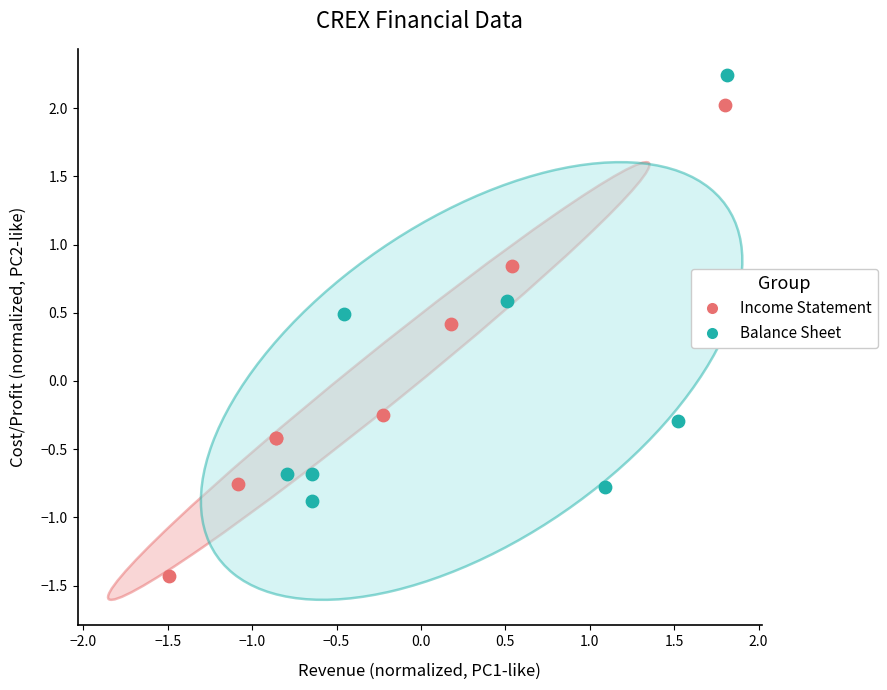

Which series reaches the minimum Y coordinate?

Income Statement